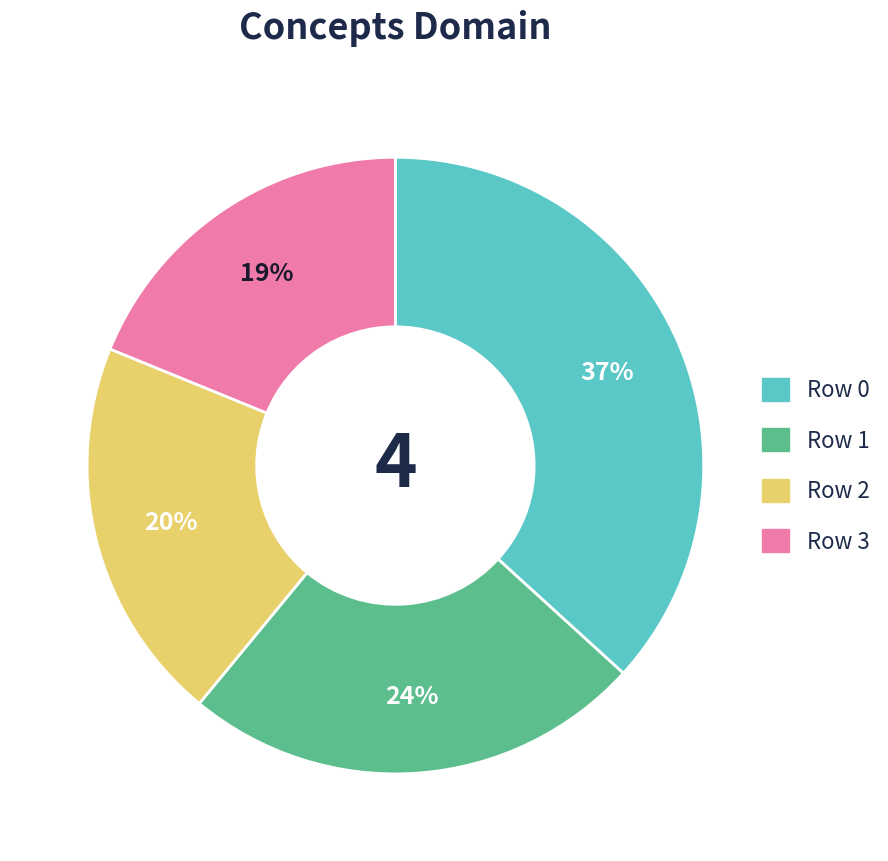

What percentage is the Row 3 slice, to the nearest percent?

19%